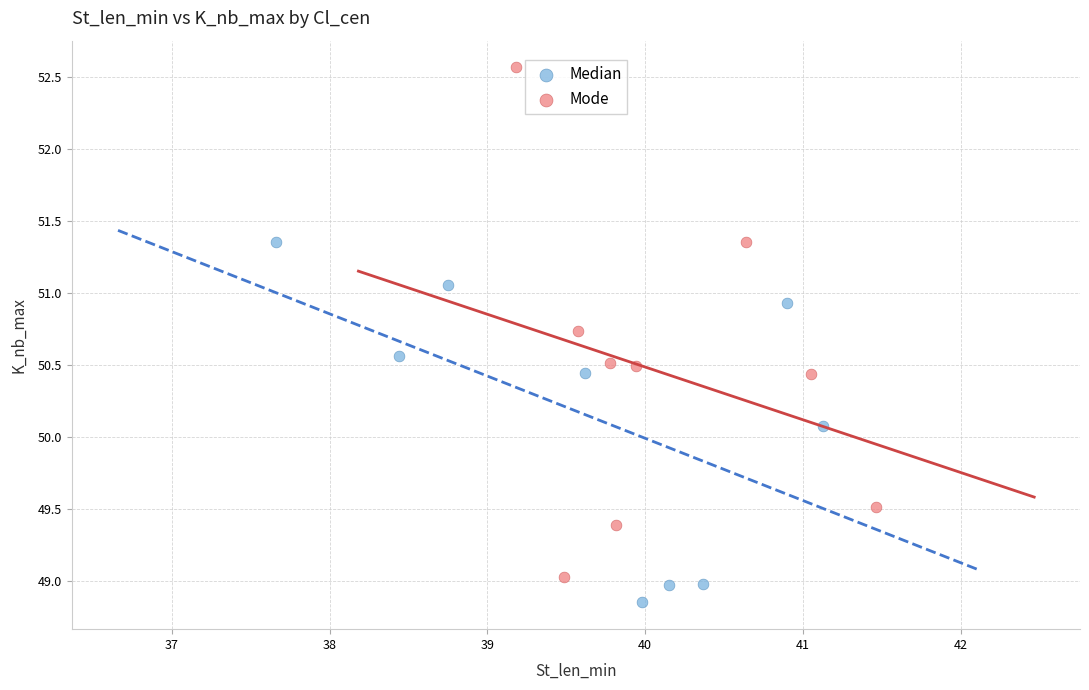

What are all the series names shown in the legend?

Median, Mode